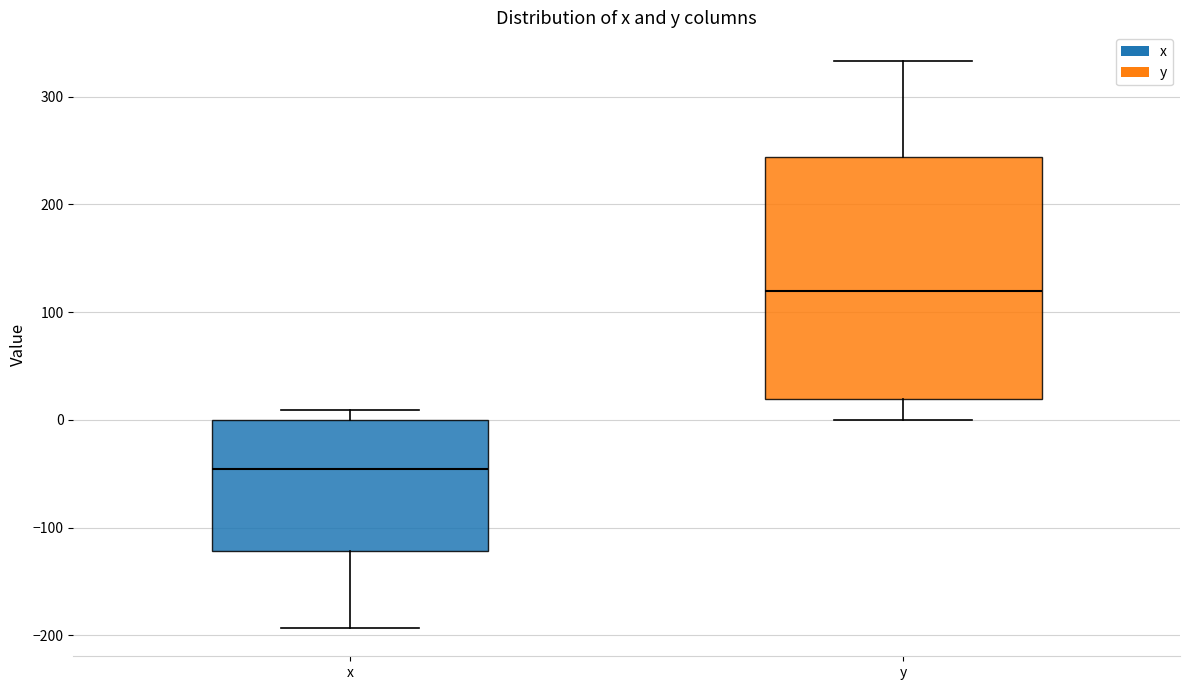

Where does the median line of the box for y sit on the y-axis? The values are not printed on the chart, so give them approximately, as read against the axis.

120